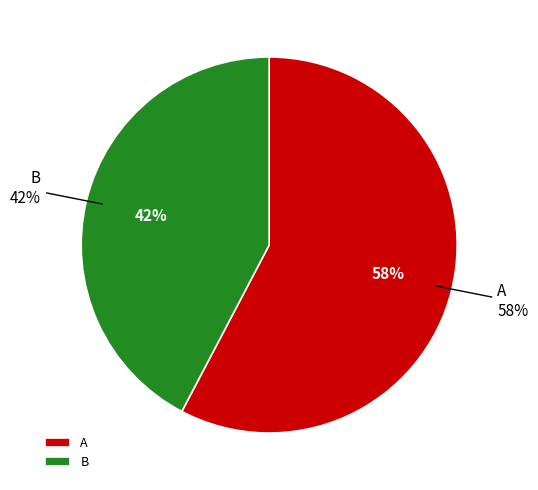

Is there a majority slice in this chart?

Yes